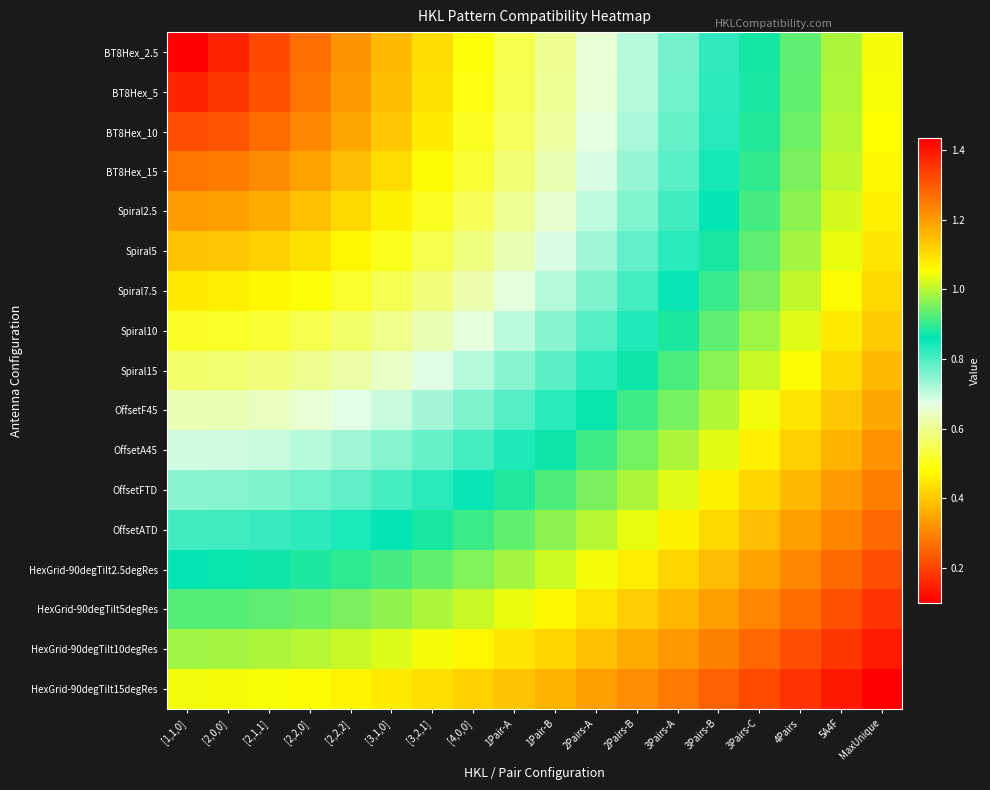

Reading left to right, extract all data points from this chart.

BT8Hex_2.5: [1,1,0]=0.1	[2,0,0]=0.2	[2,1,1]=0.2	[2,2,0]=0.3	[2,2,2]=0.3	[3,1,0]=0.4	[3,2,1]=0.4	[4,0,0]=0.5	1Pair-A=0.5	1Pair-B=0.6	2Pairs-A=0.7	2Pairs-B=0.7	3Pairs-A=0.8	3Pairs-B=0.8	3Pairs-C=0.9	4Pairs=0.9	5A4F=1.0	MaxUnique=1.0
BT8Hex_5: [1,1,0]=0.2	[2,0,0]=0.2	[2,1,1]=0.2	[2,2,0]=0.3	[2,2,2]=0.3	[3,1,0]=0.4	[3,2,1]=0.4	[4,0,0]=0.5	1Pair-A=0.5	1Pair-B=0.6	2Pairs-A=0.7	2Pairs-B=0.7	3Pairs-A=0.8	3Pairs-B=0.8	3Pairs-C=0.9	4Pairs=0.9	5A4F=1.0	MaxUnique=1.0
BT8Hex_10: [1,1,0]=0.2	[2,0,0]=0.2	[2,1,1]=0.3	[2,2,0]=0.3	[2,2,2]=0.4	[3,1,0]=0.4	[3,2,1]=0.5	[4,0,0]=0.5	1Pair-A=0.6	1Pair-B=0.6	2Pairs-A=0.7	2Pairs-B=0.7	3Pairs-A=0.8	3Pairs-B=0.8	3Pairs-C=0.9	4Pairs=0.9	5A4F=1.0	MaxUnique=1.1
BT8Hex_15: [1,1,0]=0.3	[2,0,0]=0.3	[2,1,1]=0.3	[2,2,0]=0.3	[2,2,2]=0.4	[3,1,0]=0.4	[3,2,1]=0.5	[4,0,0]=0.5	1Pair-A=0.6	1Pair-B=0.6	2Pairs-A=0.7	2Pairs-B=0.7	3Pairs-A=0.8	3Pairs-B=0.8	3Pairs-C=0.9	4Pairs=1.0	5A4F=1.0	MaxUnique=1.1
Spiral2.5: [1,1,0]=0.3	[2,0,0]=0.3	[2,1,1]=0.4	[2,2,0]=0.4	[2,2,2]=0.4	[3,1,0]=0.5	[3,2,1]=0.5	[4,0,0]=0.6	1Pair-A=0.6	1Pair-B=0.7	2Pairs-A=0.7	2Pairs-B=0.8	3Pairs-A=0.8	3Pairs-B=0.9	3Pairs-C=0.9	4Pairs=1.0	5A4F=1.0	MaxUnique=1.1
Spiral5: [1,1,0]=0.4	[2,0,0]=0.4	[2,1,1]=0.4	[2,2,0]=0.4	[2,2,2]=0.5	[3,1,0]=0.5	[3,2,1]=0.5	[4,0,0]=0.6	1Pair-A=0.6	1Pair-B=0.7	2Pairs-A=0.7	2Pairs-B=0.8	3Pairs-A=0.8	3Pairs-B=0.9	3Pairs-C=0.9	4Pairs=1.0	5A4F=1.0	MaxUnique=1.1
Spiral7.5: [1,1,0]=0.5	[2,0,0]=0.5	[2,1,1]=0.5	[2,2,0]=0.5	[2,2,2]=0.5	[3,1,0]=0.5	[3,2,1]=0.6	[4,0,0]=0.6	1Pair-A=0.7	1Pair-B=0.7	2Pairs-A=0.8	2Pairs-B=0.8	3Pairs-A=0.9	3Pairs-B=0.9	3Pairs-C=1.0	4Pairs=1.0	5A4F=1.1	MaxUnique=1.1
Spiral10: [1,1,0]=0.5	[2,0,0]=0.5	[2,1,1]=0.5	[2,2,0]=0.5	[2,2,2]=0.6	[3,1,0]=0.6	[3,2,1]=0.6	[4,0,0]=0.7	1Pair-A=0.7	1Pair-B=0.7	2Pairs-A=0.8	2Pairs-B=0.8	3Pairs-A=0.9	3Pairs-B=0.9	3Pairs-C=1.0	4Pairs=1.0	5A4F=1.1	MaxUnique=1.1
Spiral15: [1,1,0]=0.6	[2,0,0]=0.6	[2,1,1]=0.6	[2,2,0]=0.6	[2,2,2]=0.6	[3,1,0]=0.6	[3,2,1]=0.7	[4,0,0]=0.7	1Pair-A=0.7	1Pair-B=0.8	2Pairs-A=0.8	2Pairs-B=0.9	3Pairs-A=0.9	3Pairs-B=1.0	3Pairs-C=1.0	4Pairs=1.1	5A4F=1.1	MaxUnique=1.2
OffsetF45: [1,1,0]=0.6	[2,0,0]=0.6	[2,1,1]=0.6	[2,2,0]=0.7	[2,2,2]=0.7	[3,1,0]=0.7	[3,2,1]=0.7	[4,0,0]=0.8	1Pair-A=0.8	1Pair-B=0.8	2Pairs-A=0.9	2Pairs-B=0.9	3Pairs-A=1.0	3Pairs-B=1.0	3Pairs-C=1.0	4Pairs=1.1	5A4F=1.1	MaxUnique=1.2
OffsetA45: [1,1,0]=0.7	[2,0,0]=0.7	[2,1,1]=0.7	[2,2,0]=0.7	[2,2,2]=0.7	[3,1,0]=0.8	[3,2,1]=0.8	[4,0,0]=0.8	1Pair-A=0.8	1Pair-B=0.9	2Pairs-A=0.9	2Pairs-B=0.9	3Pairs-A=1.0	3Pairs-B=1.0	3Pairs-C=1.1	4Pairs=1.1	5A4F=1.2	MaxUnique=1.2
OffsetFTD: [1,1,0]=0.7	[2,0,0]=0.7	[2,1,1]=0.8	[2,2,0]=0.8	[2,2,2]=0.8	[3,1,0]=0.8	[3,2,1]=0.8	[4,0,0]=0.9	1Pair-A=0.9	1Pair-B=0.9	2Pairs-A=1.0	2Pairs-B=1.0	3Pairs-A=1.0	3Pairs-B=1.1	3Pairs-C=1.1	4Pairs=1.2	5A4F=1.2	MaxUnique=1.2
OffsetATD: [1,1,0]=0.8	[2,0,0]=0.8	[2,1,1]=0.8	[2,2,0]=0.8	[2,2,2]=0.8	[3,1,0]=0.9	[3,2,1]=0.9	[4,0,0]=0.9	1Pair-A=0.9	1Pair-B=1.0	2Pairs-A=1.0	2Pairs-B=1.0	3Pairs-A=1.1	3Pairs-B=1.1	3Pairs-C=1.2	4Pairs=1.2	5A4F=1.2	MaxUnique=1.3
HexGrid-90degTilt2.5degRes: [1,1,0]=0.9	[2,0,0]=0.9	[2,1,1]=0.9	[2,2,0]=0.9	[2,2,2]=0.9	[3,1,0]=0.9	[3,2,1]=0.9	[4,0,0]=1.0	1Pair-A=1.0	1Pair-B=1.0	2Pairs-A=1.0	2Pairs-B=1.1	3Pairs-A=1.1	3Pairs-B=1.2	3Pairs-C=1.2	4Pairs=1.2	5A4F=1.3	MaxUnique=1.3
HexGrid-90degTilt5degRes: [1,1,0]=0.9	[2,0,0]=0.9	[2,1,1]=0.9	[2,2,0]=0.9	[2,2,2]=1.0	[3,1,0]=1.0	[3,2,1]=1.0	[4,0,0]=1.0	1Pair-A=1.0	1Pair-B=1.1	2Pairs-A=1.1	2Pairs-B=1.1	3Pairs-A=1.2	3Pairs-B=1.2	3Pairs-C=1.2	4Pairs=1.3	5A4F=1.3	MaxUnique=1.4
HexGrid-90degTilt10degRes: [1,1,0]=1.0	[2,0,0]=1.0	[2,1,1]=1.0	[2,2,0]=1.0	[2,2,2]=1.0	[3,1,0]=1.0	[3,2,1]=1.0	[4,0,0]=1.1	1Pair-A=1.1	1Pair-B=1.1	2Pairs-A=1.1	2Pairs-B=1.2	3Pairs-A=1.2	3Pairs-B=1.2	3Pairs-C=1.3	4Pairs=1.3	5A4F=1.4	MaxUnique=1.4
HexGrid-90degTilt15degRes: [1,1,0]=1.0	[2,0,0]=1.0	[2,1,1]=1.0	[2,2,0]=1.1	[2,2,2]=1.1	[3,1,0]=1.1	[3,2,1]=1.1	[4,0,0]=1.1	1Pair-A=1.1	1Pair-B=1.2	2Pairs-A=1.2	2Pairs-B=1.2	3Pairs-A=1.3	3Pairs-B=1.3	3Pairs-C=1.3	4Pairs=1.4	5A4F=1.4	MaxUnique=1.4